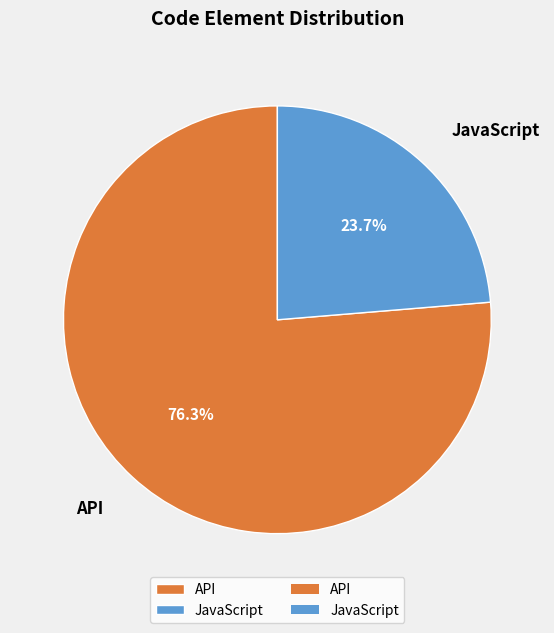

What is the smallest slice in the pie chart?

JavaScript